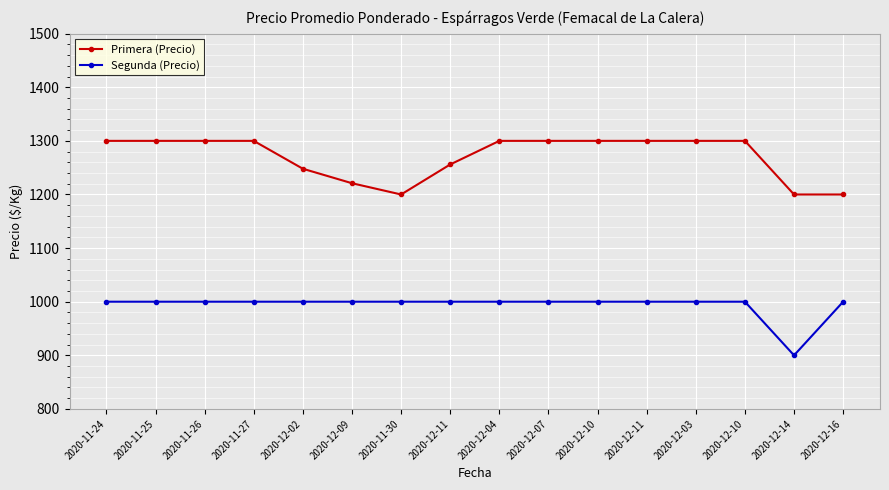

True or false: Segunda (Precio) and Primera (Precio) cross at least once.

False